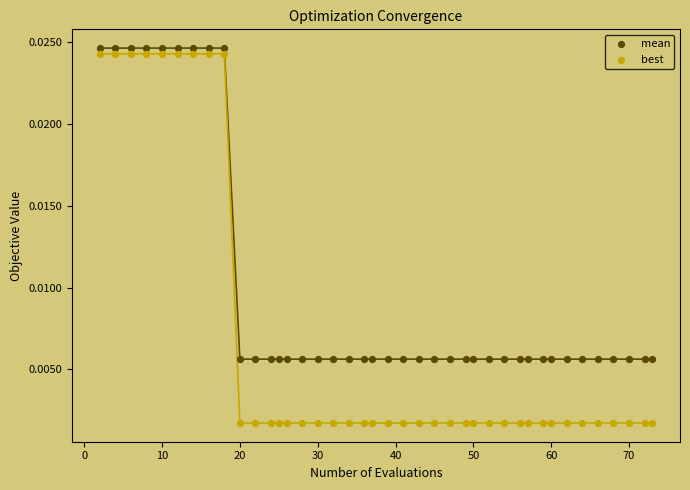

What are all the series names shown in the legend?

mean, best